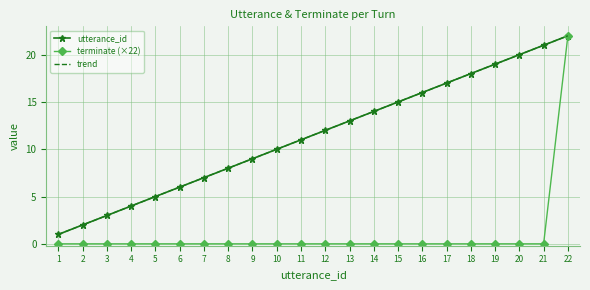

Rank the series by their maximum value, from lowest to highest.

utterance_id, terminate (×22), trend